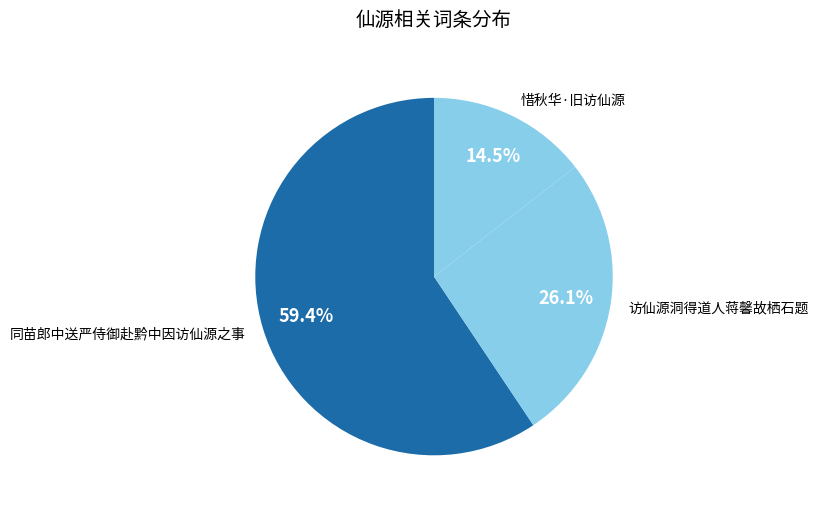

How many slices are in this pie chart?

3